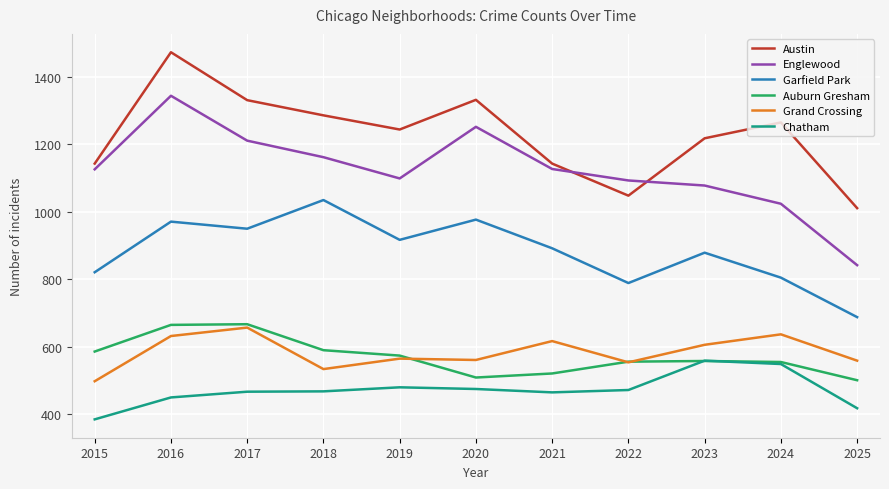

Which label corresponds to the smallest value in the chart?

2015